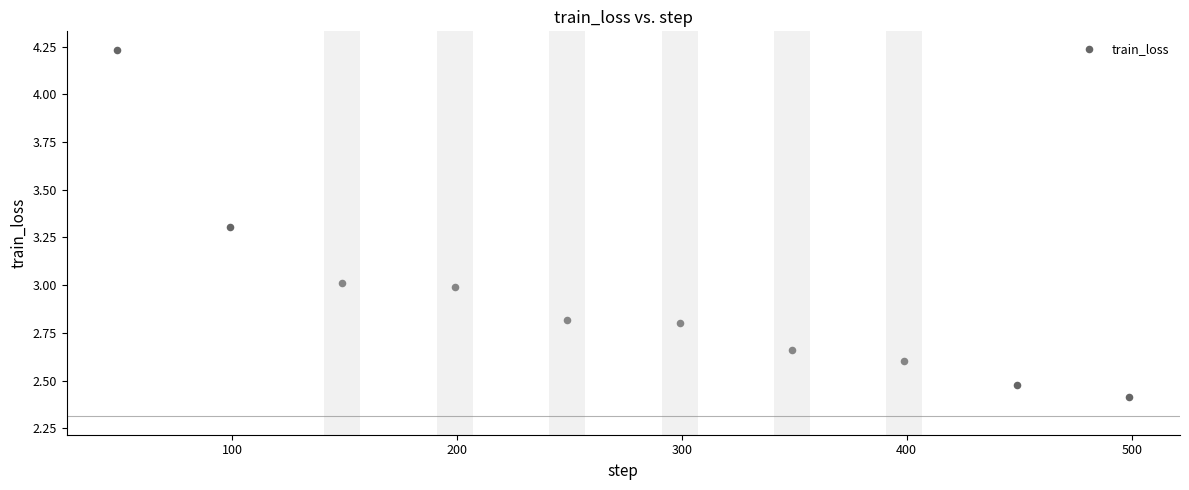

What is the range of X values (max minus min)?

450.0